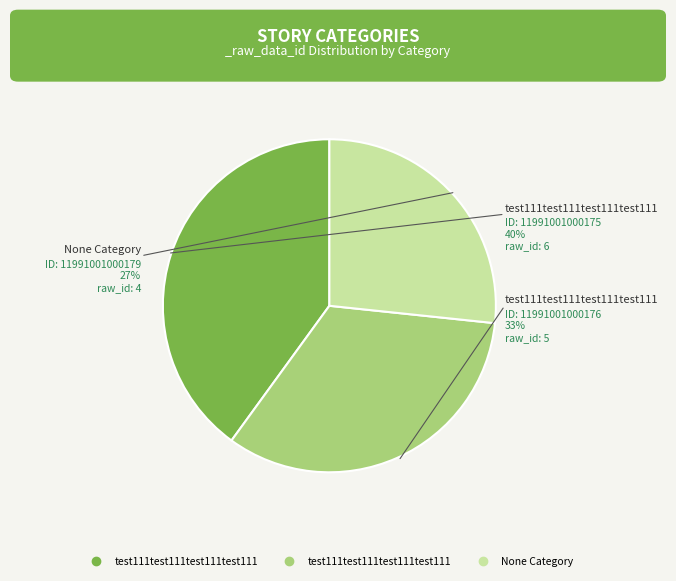

What is the change in value from 11991001000175 to 11991001000179?

-2